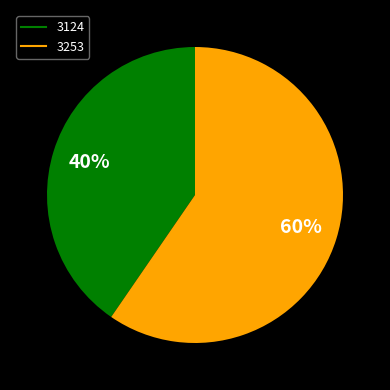

To the nearest percent, what is the average slice percentage?

50%